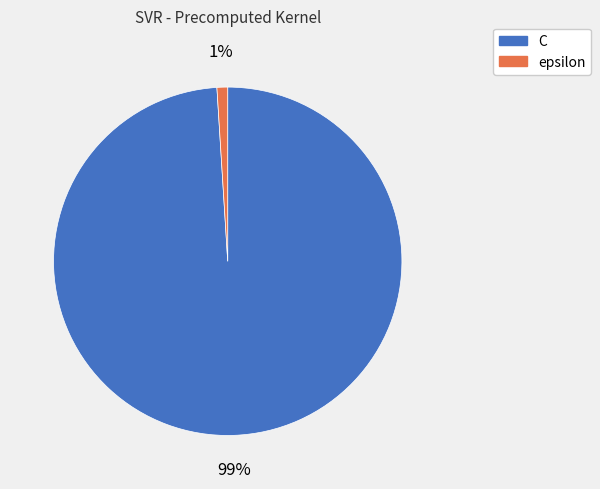

To the nearest percent, what portion does C represent?

99%